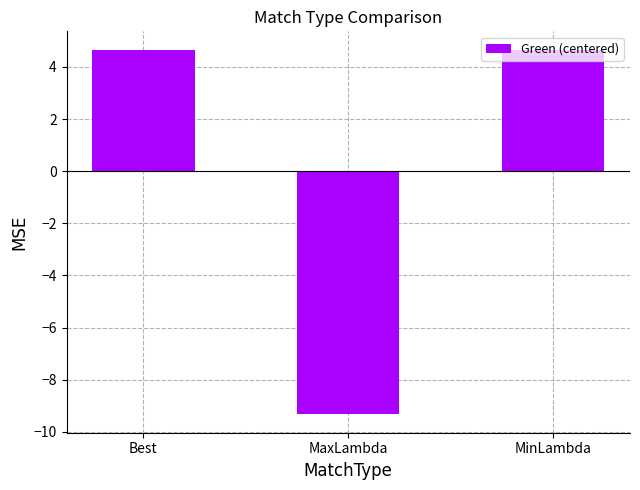

Is it true that the value at MaxLambda is -9.3?

True